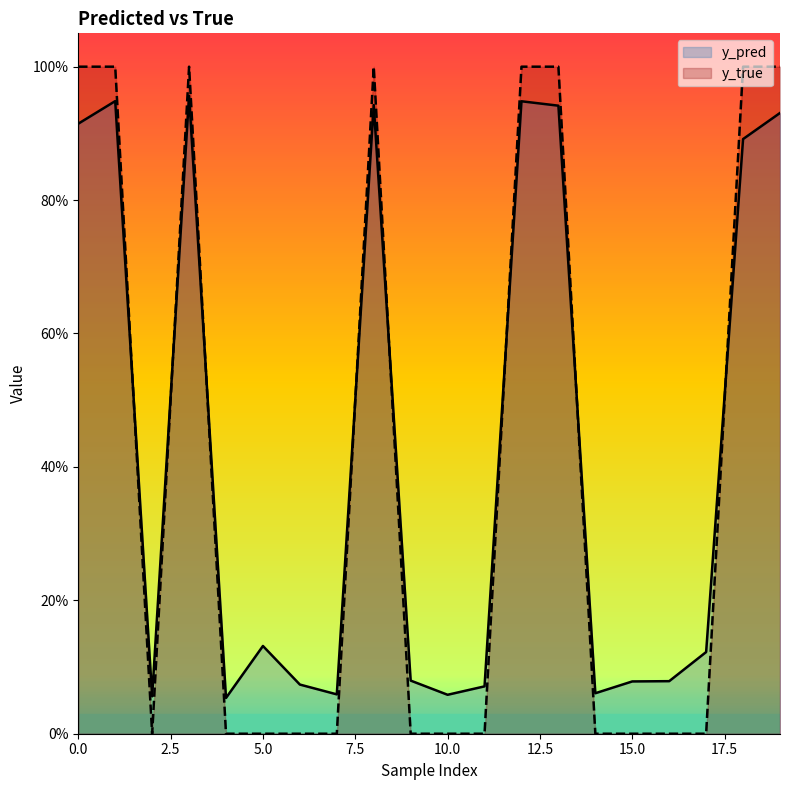

Reading right to left, what are all the values shown in this chart?

y_pred: 204=0.9	186=0.9	147=0.1	133=0.1	130=0.1	129=0.1	122=0.9	120=0.9	113=0.1	98=0.1	82=0.1	73=0.9	51=0.1	40=0.1	34=0.1	27=0.1	22=1.0	15=0.1	14=0.9	4=0.9
y_true: 204=1.0	186=1.0	147=0.0	133=0.0	130=0.0	129=0.0	122=1.0	120=1.0	113=0.0	98=0.0	82=0.0	73=1.0	51=0.0	40=0.0	34=0.0	27=0.0	22=1.0	15=0.0	14=1.0	4=1.0